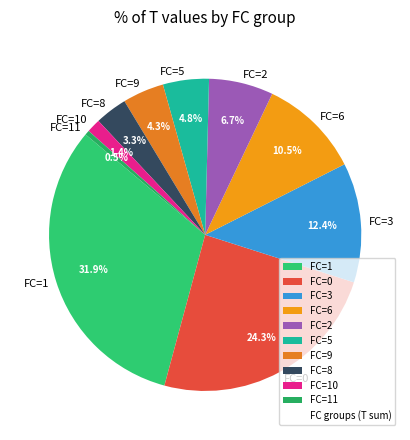

Does FC=8 represent more than half of the total?

No